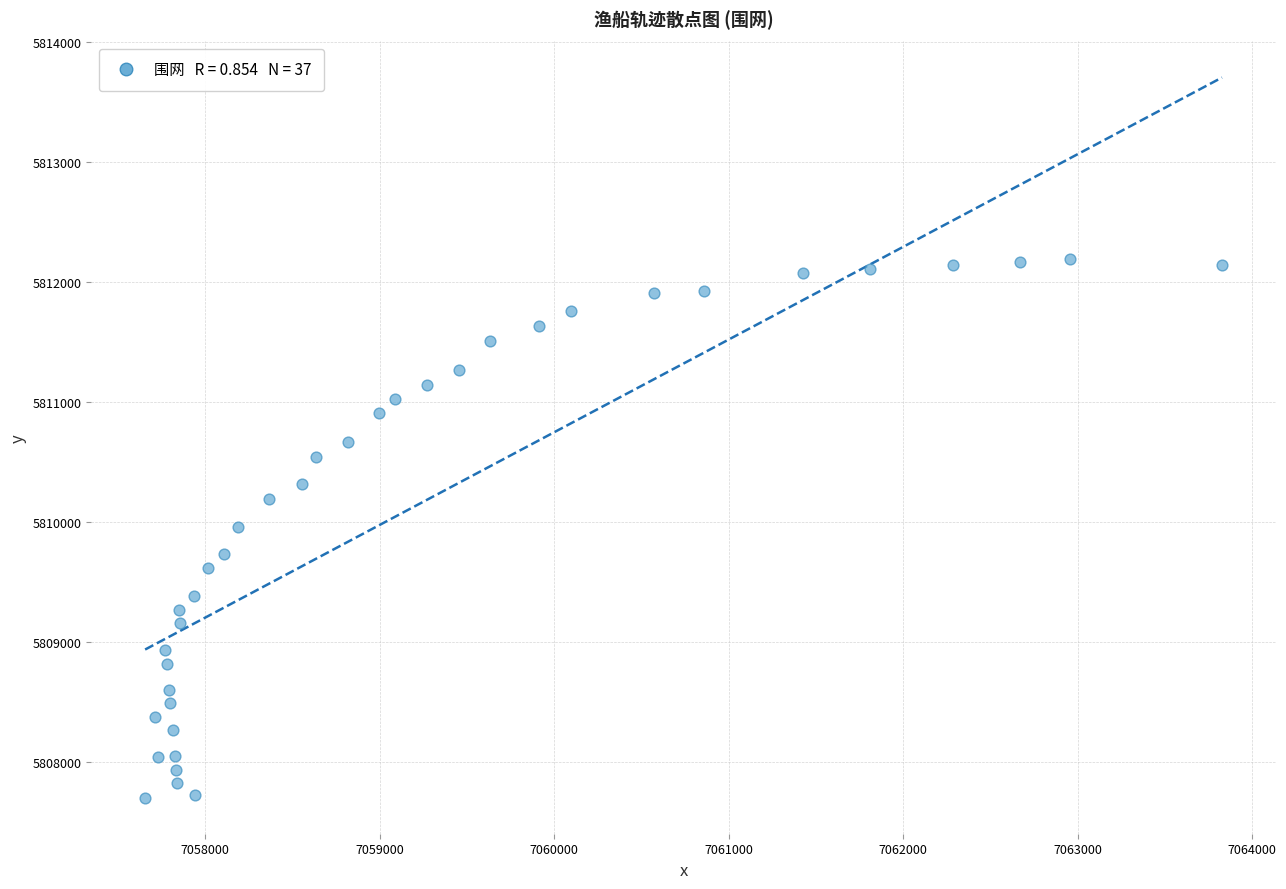

What is the range of X values (max minus min)?

6171.9